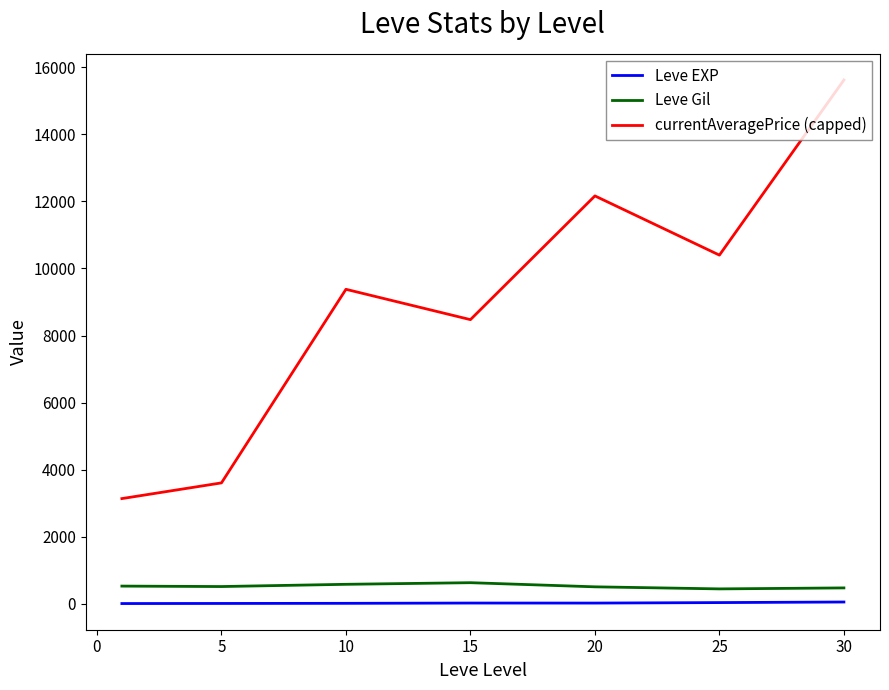

What is the difference between the second highest and second lowest values in the currentAveragePrice (capped) series?

8564.5